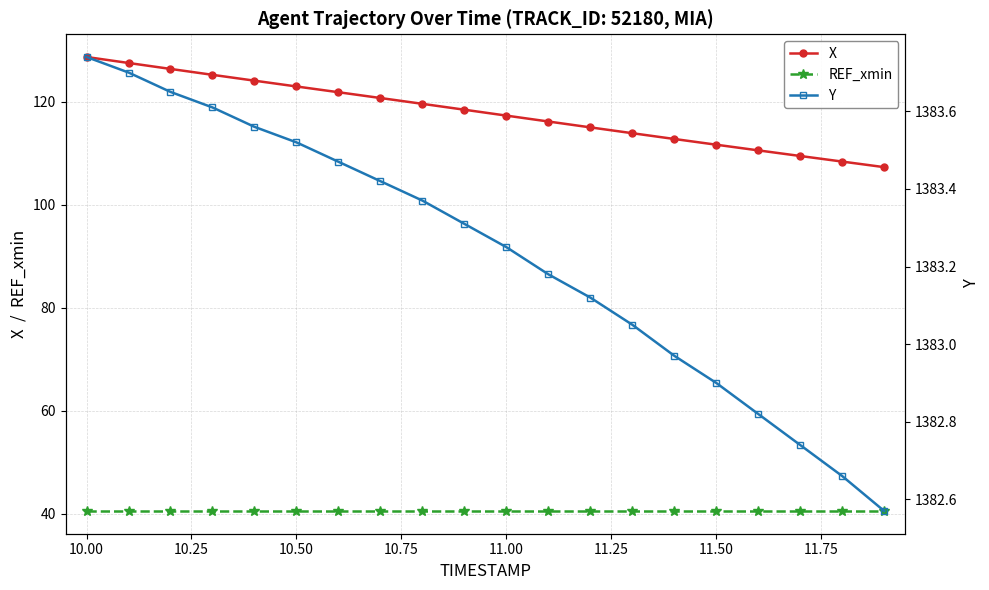

True or false: X and REF_xmin cross at least once.

False